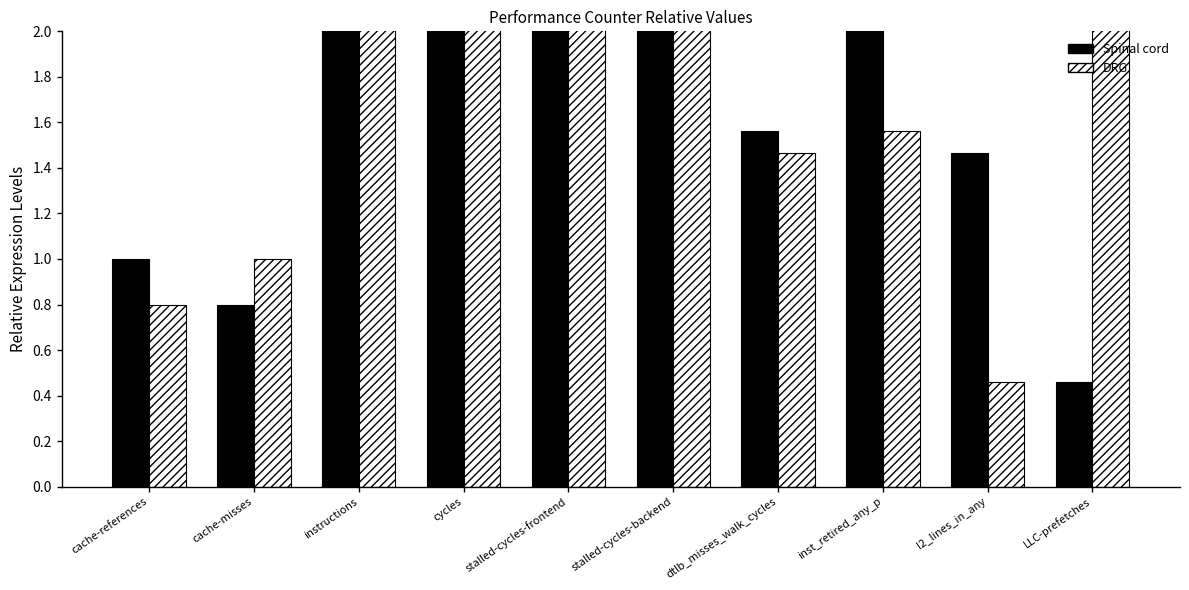

What is the difference between the maximum and minimum values in the DRG series?

88.3